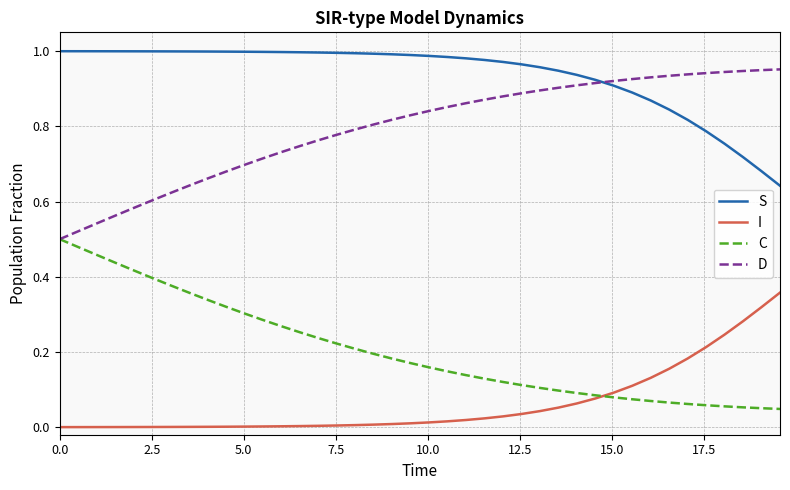

List the series in order of their peak value, highest first.

S, D, C, I